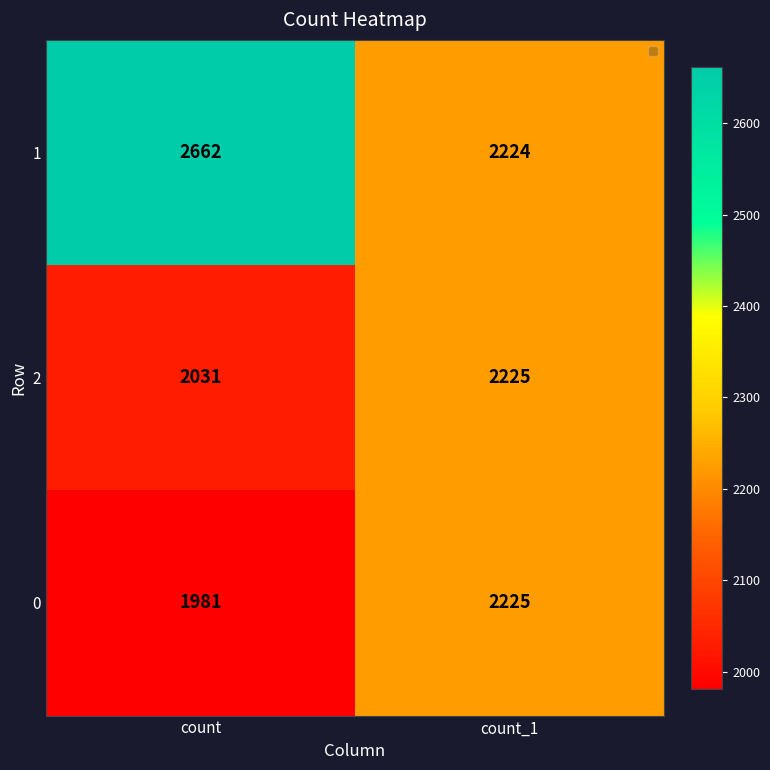

Count the number of categories in the chart.

2